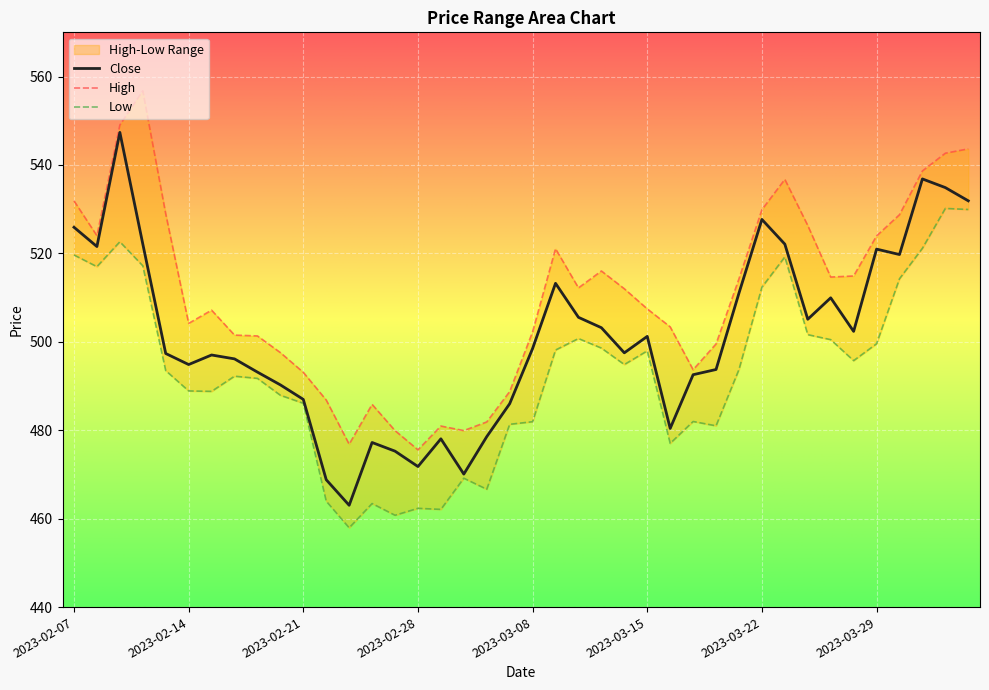

Where is the first local minimum for Low?

2023-02-08